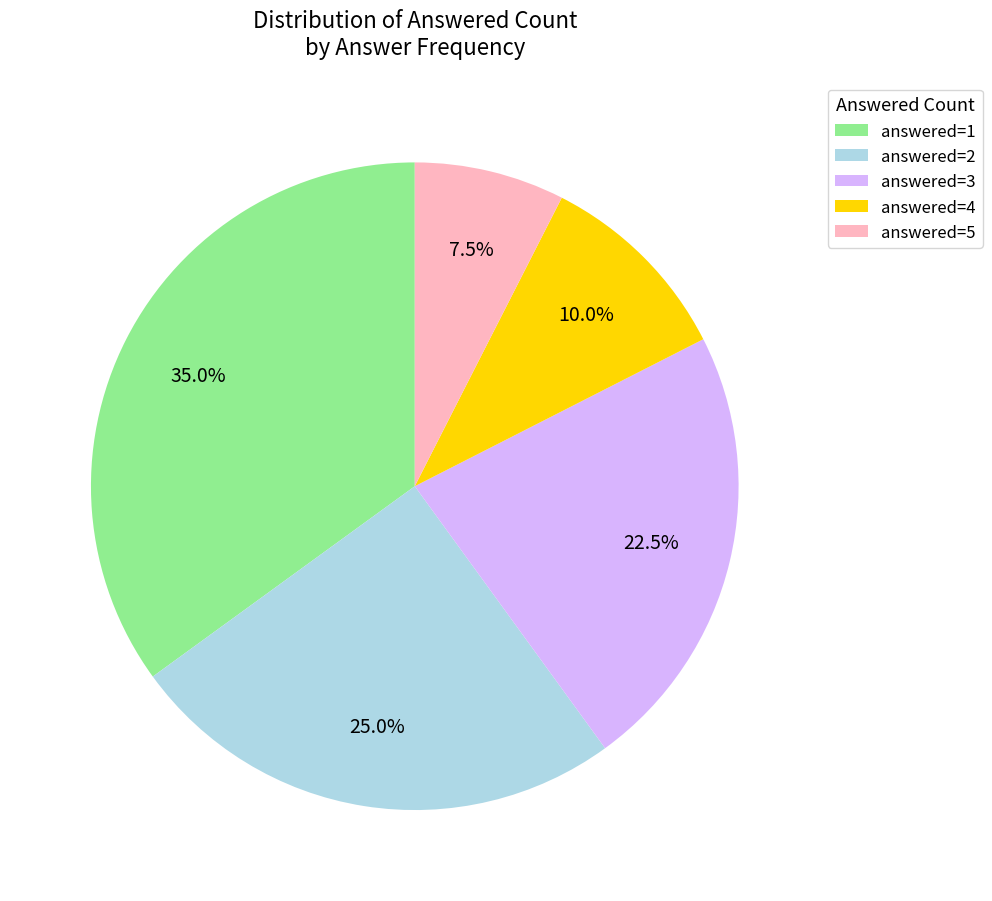

How many slices are in this pie chart?

5